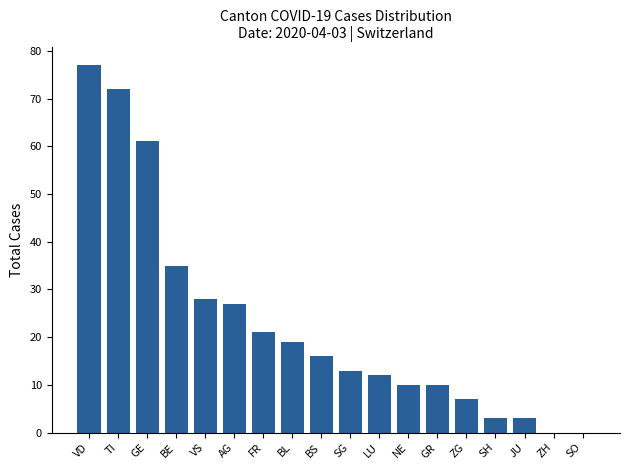

Which category has the highest value across all series?

VD